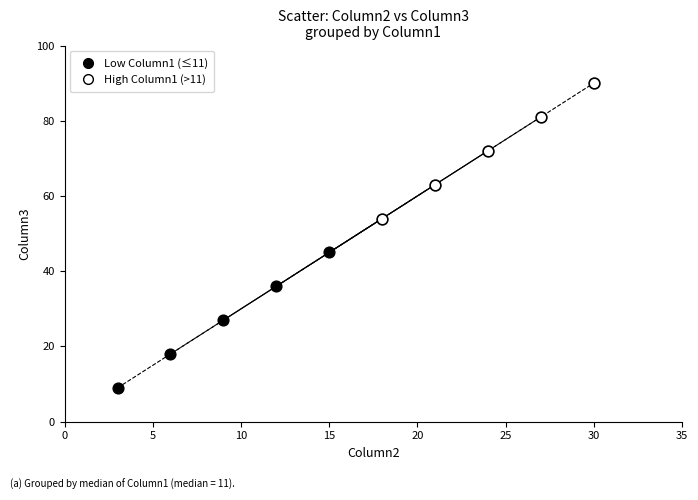

Which series contains the highest Y value?

High Column1 (>11)